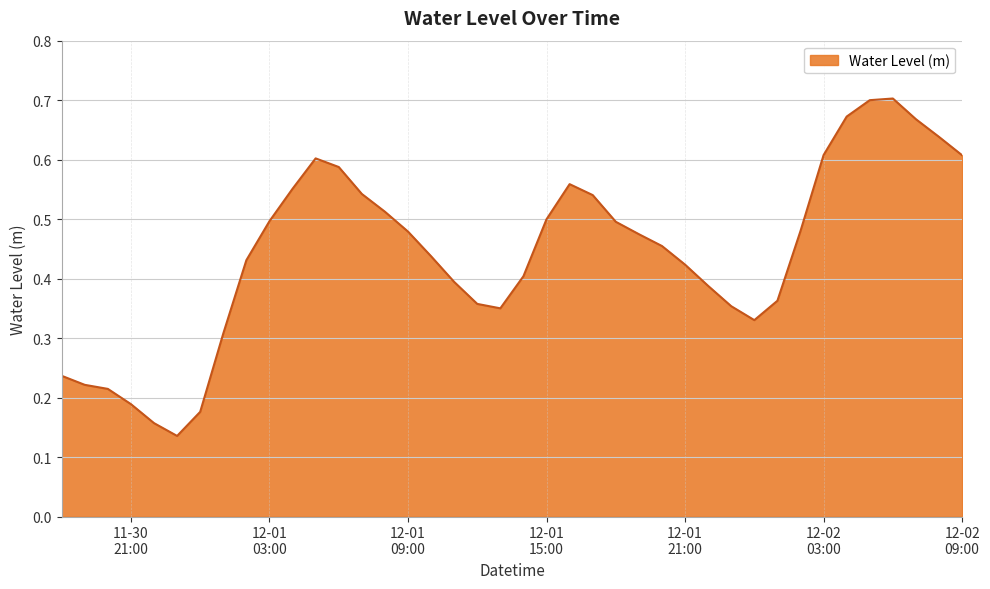

What is the average value?

0.4